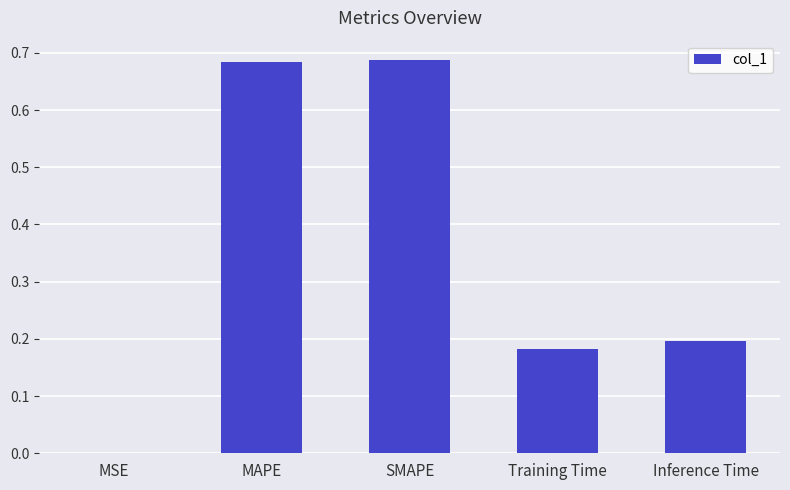

What is the change in value from MSE to MAPE?

+0.7